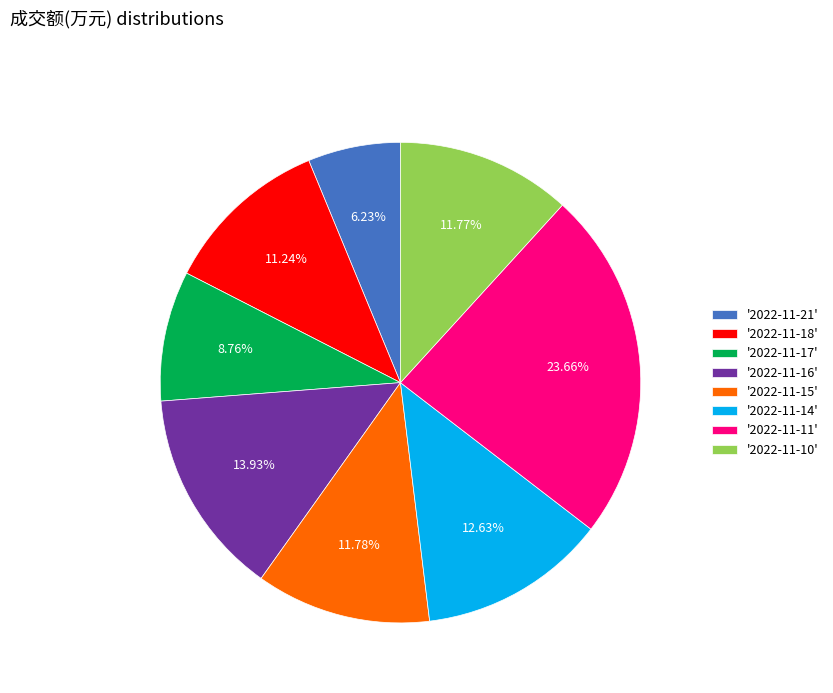

What is the ratio of the value at '2022-11-16' to the value at '2022-11-15'?

1.2